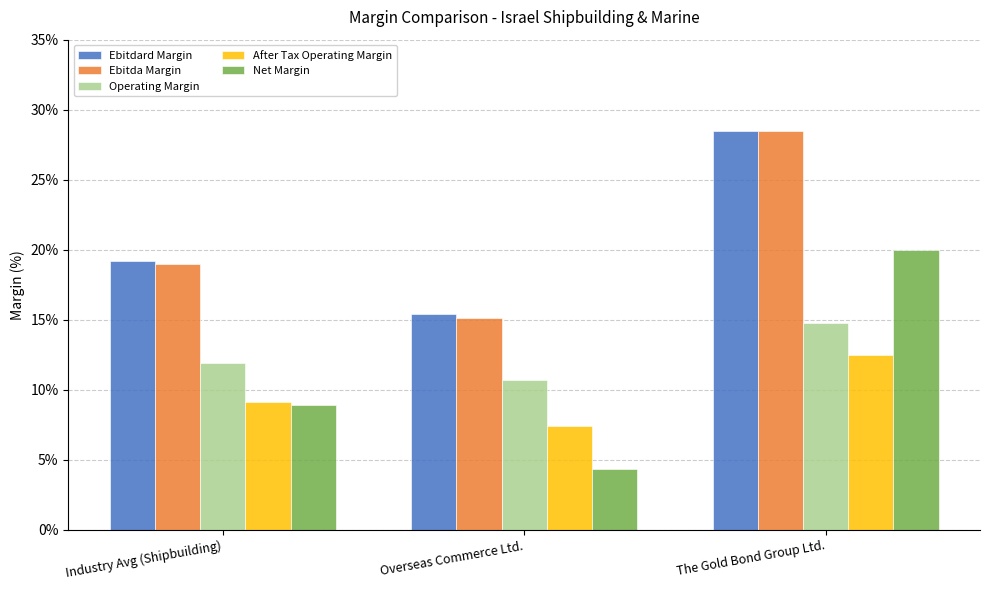

Are the bars grouped side by side (vs. stacked)?

Yes